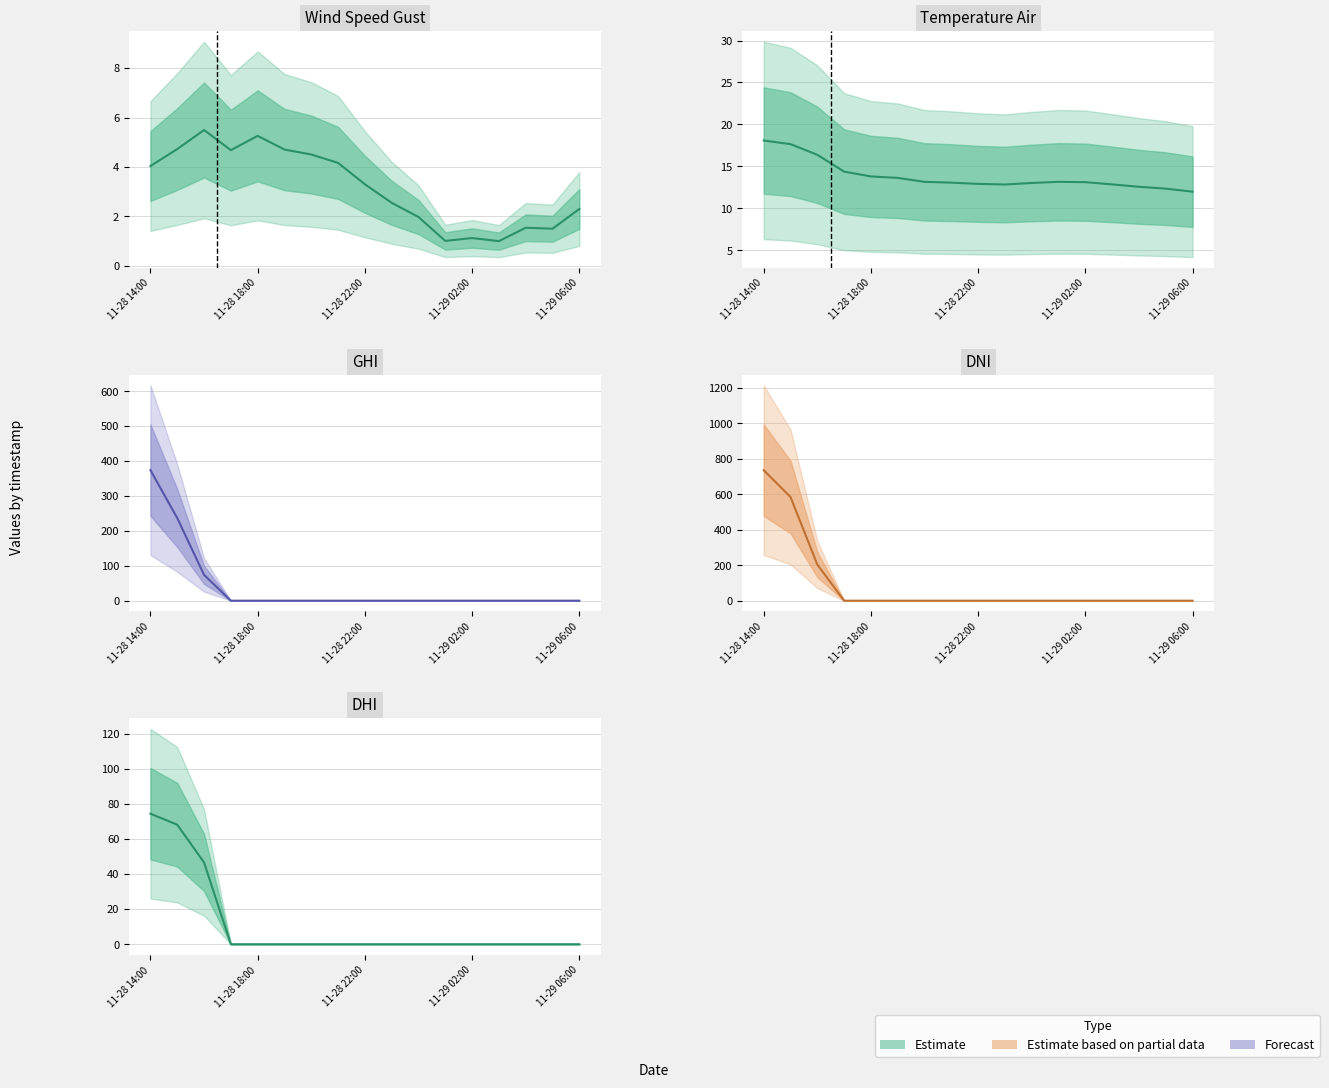

What is the value of the temp_air point at the 1st from the left?

18.1